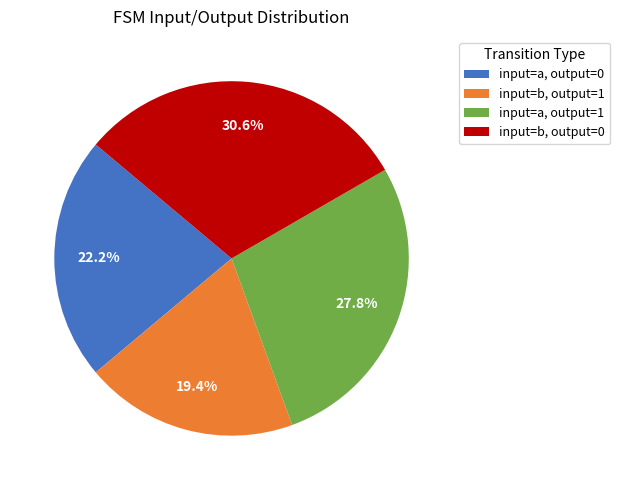

Which category has the smallest portion of the pie?

input=b, output=1